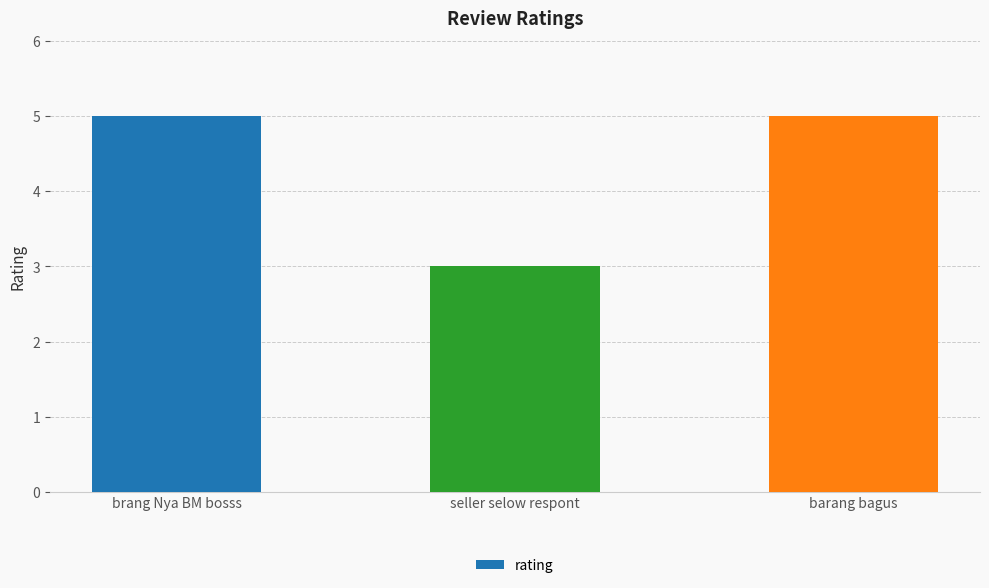

What is the minimum value shown in the chart?

3